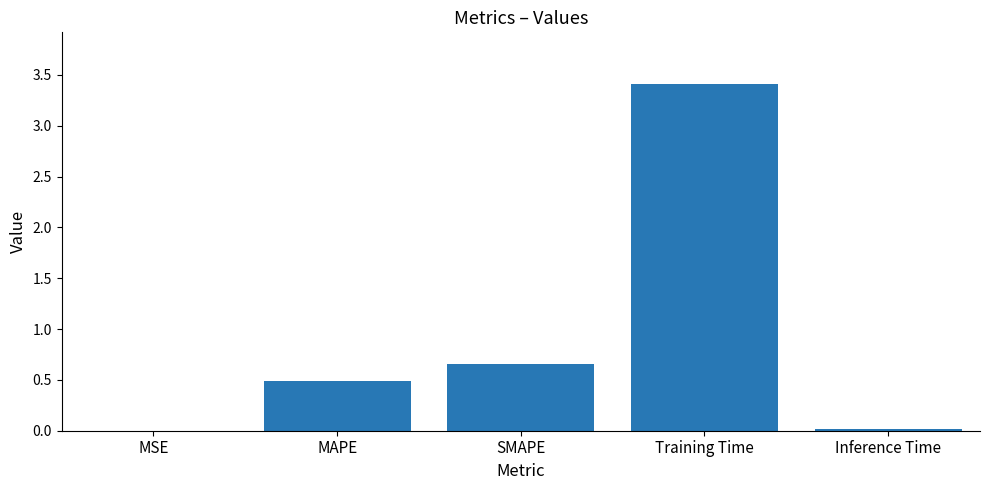

Which has a higher value, MAPE or MSE?

MAPE